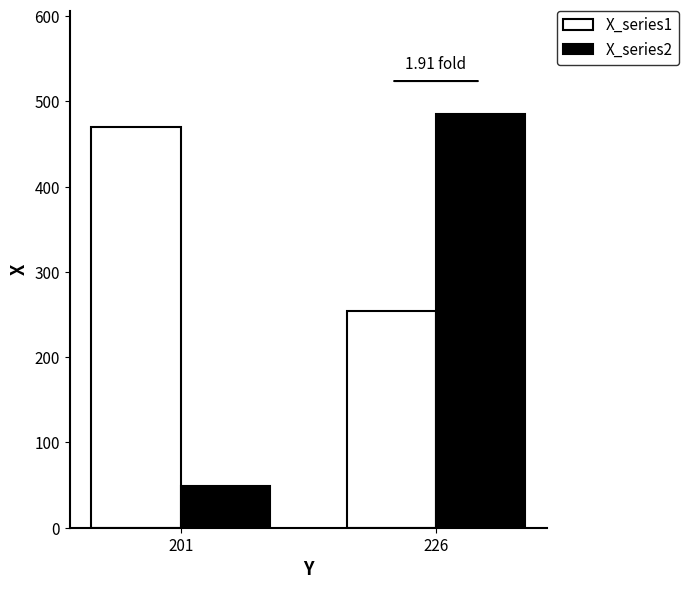

Which series has the largest range (max minus min)?

X_series2